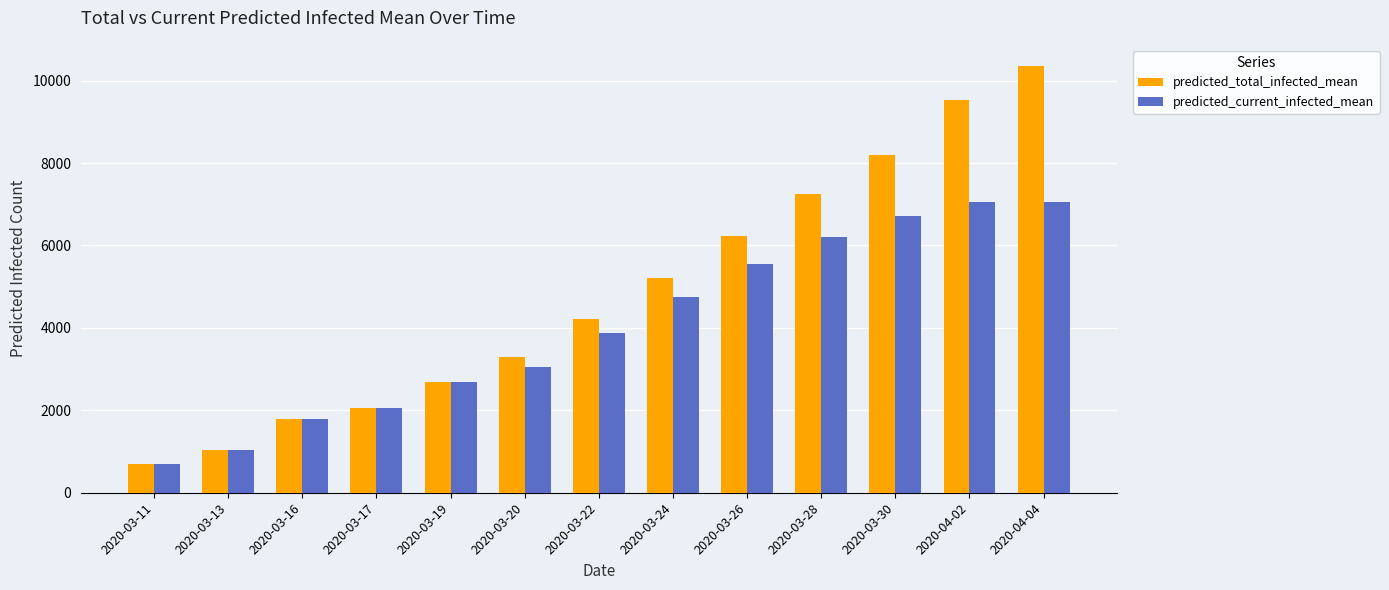

Read the predicted_current_infected_mean value at 2020-03-22, to the nearest 10.

3880